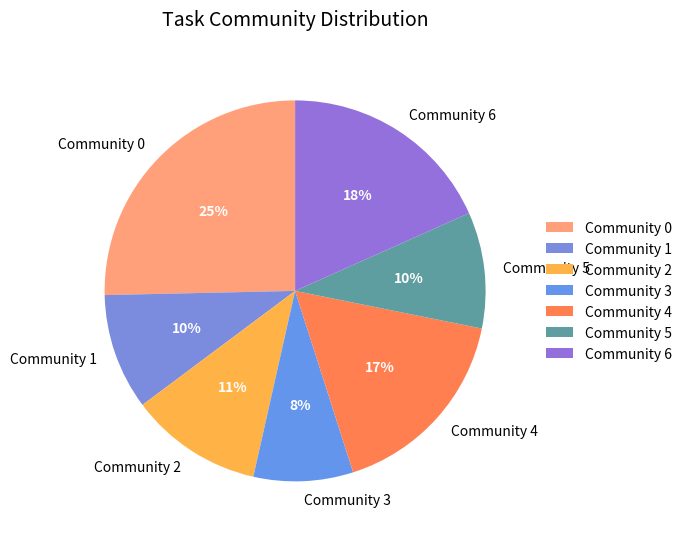

To the nearest percent, what is the difference between the Community 2 and Community 3 slice percentages?

3%